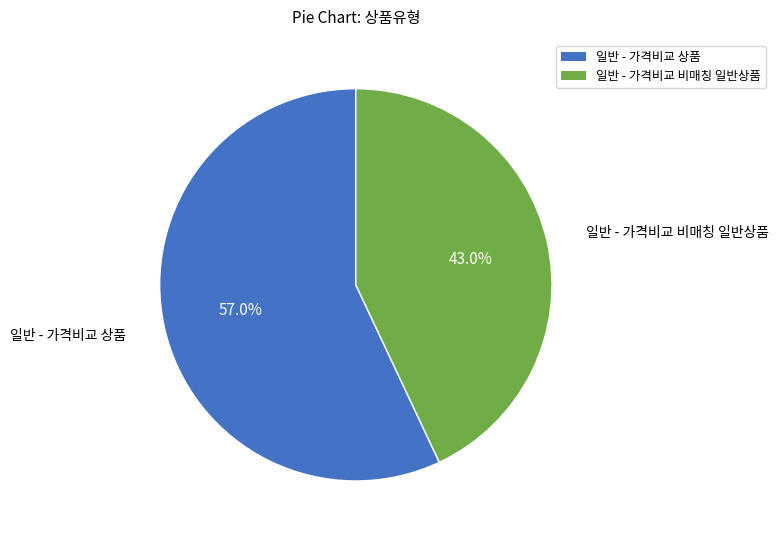

Rank the categories by value from highest to lowest.

일반 - 가격비교 상품, 일반 - 가격비교 비매칭 일반상품